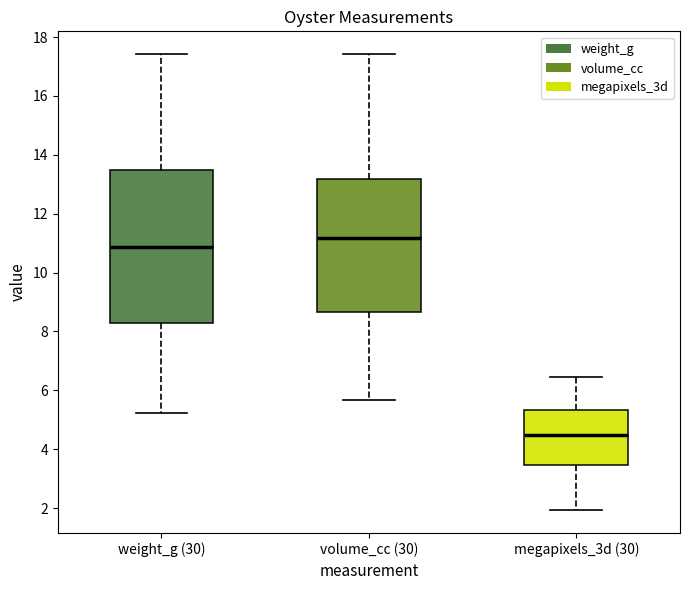

Which box is the tallest, from its lower edge to its upper edge?

weight_g (30)